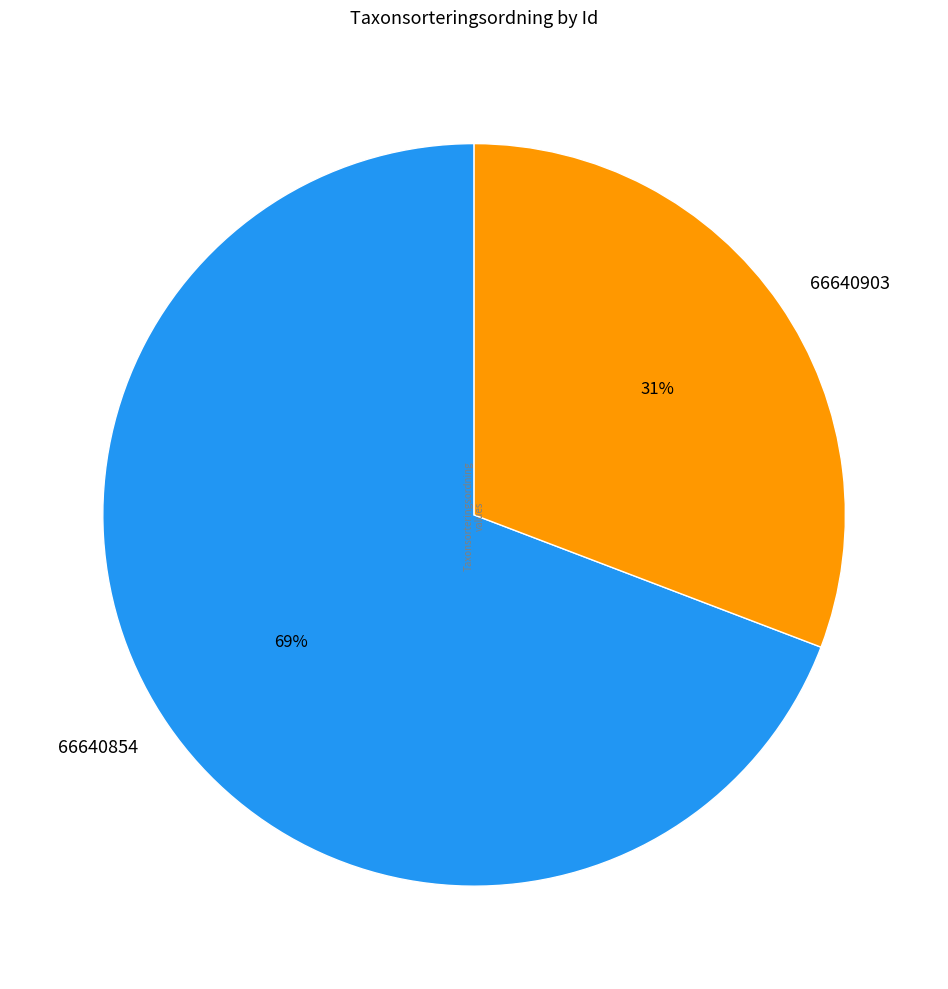

What percentage is the 66640854 slice, to the nearest percent?

69%